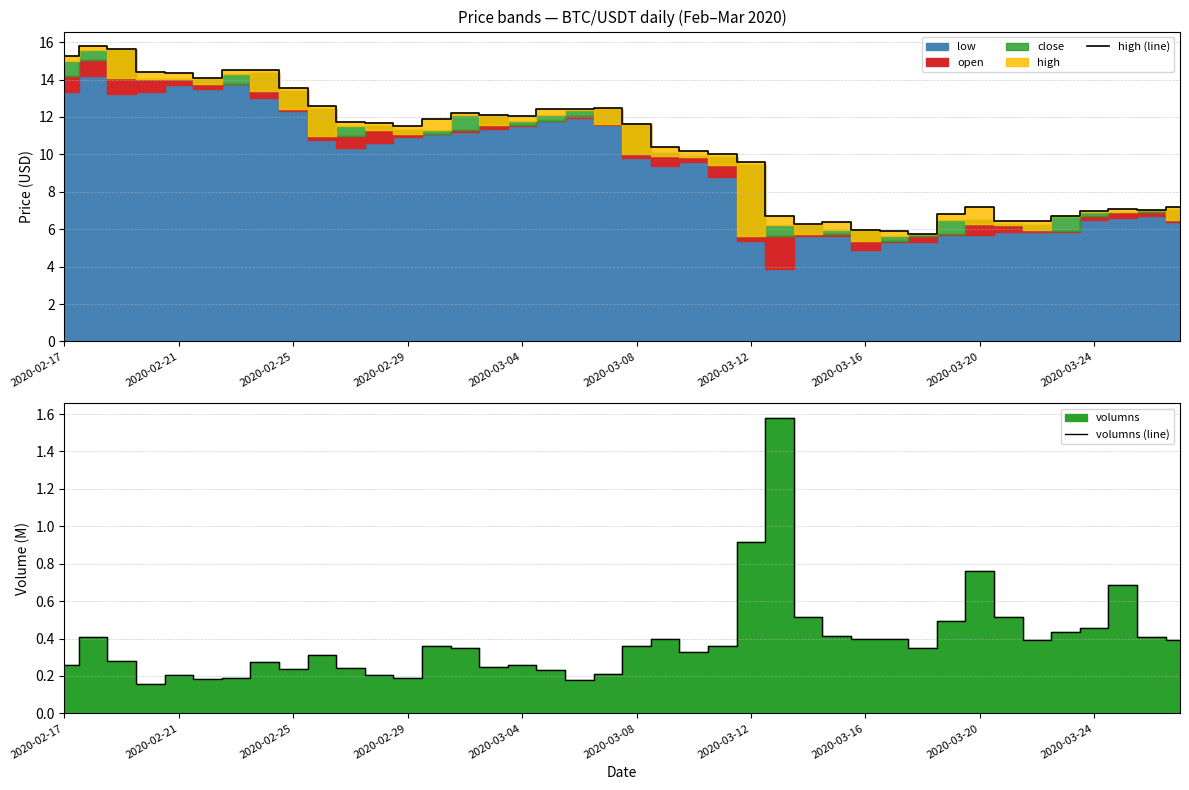

What is the lowest value of the high (line) series?

5.7